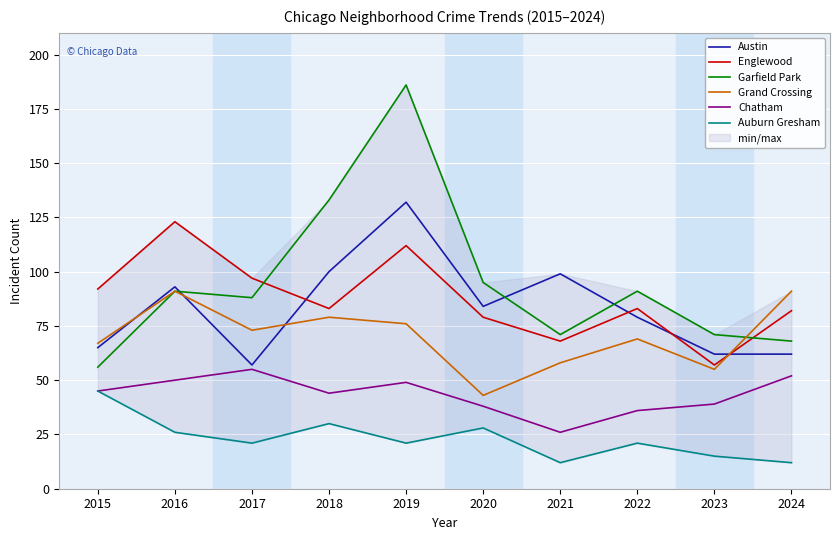

At which category is the sum across all series the highest?

2019